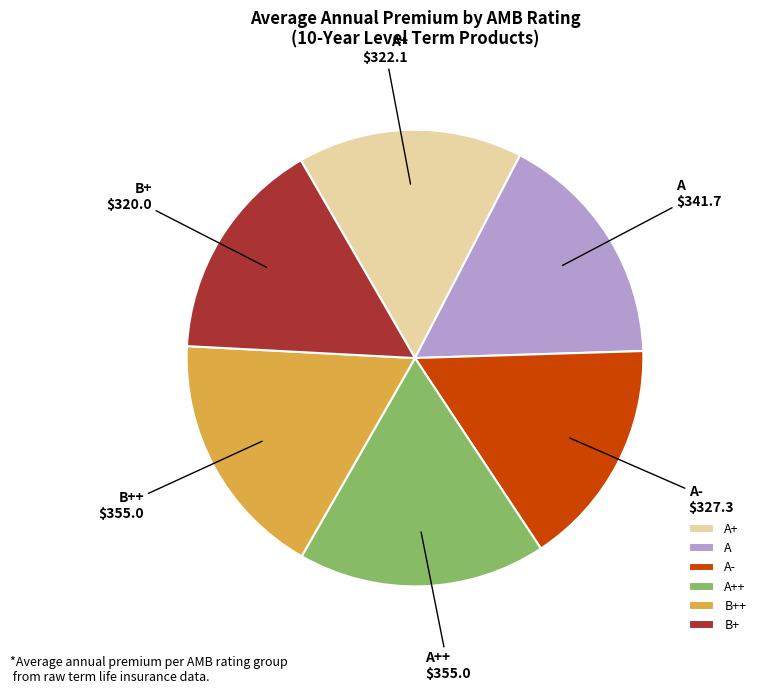

Does A+ represent more than half of the total?

No